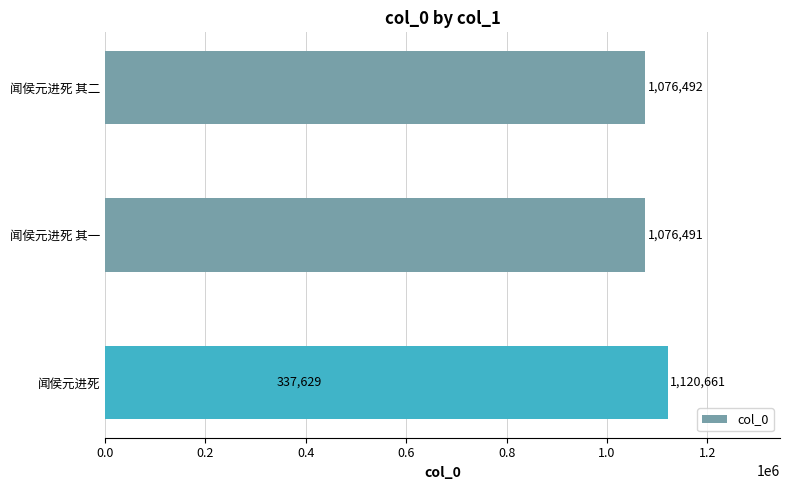

Approximately how many times larger is the value at 0.0 compared to 0.6?

0.3